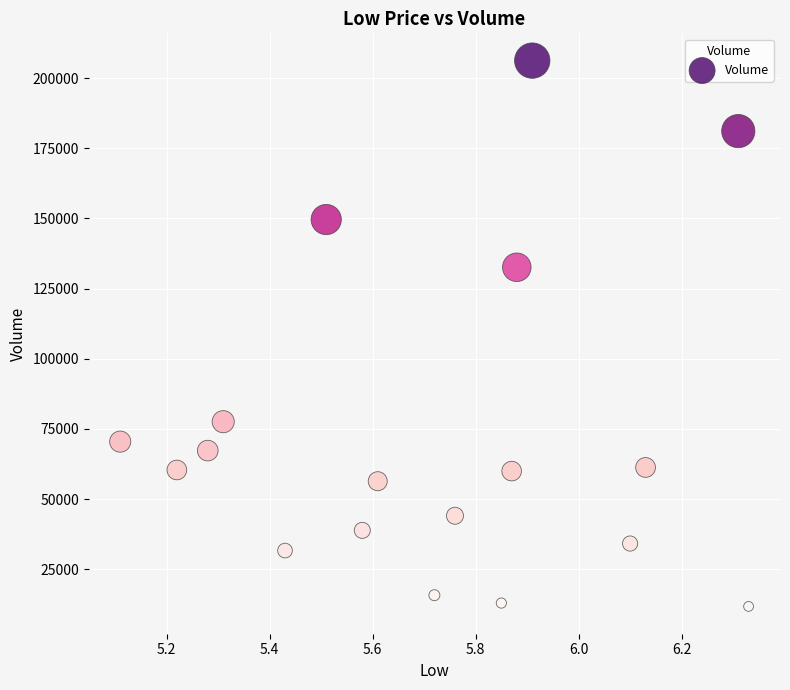

What Y value in the scatter plot is closest to 109000?

132600